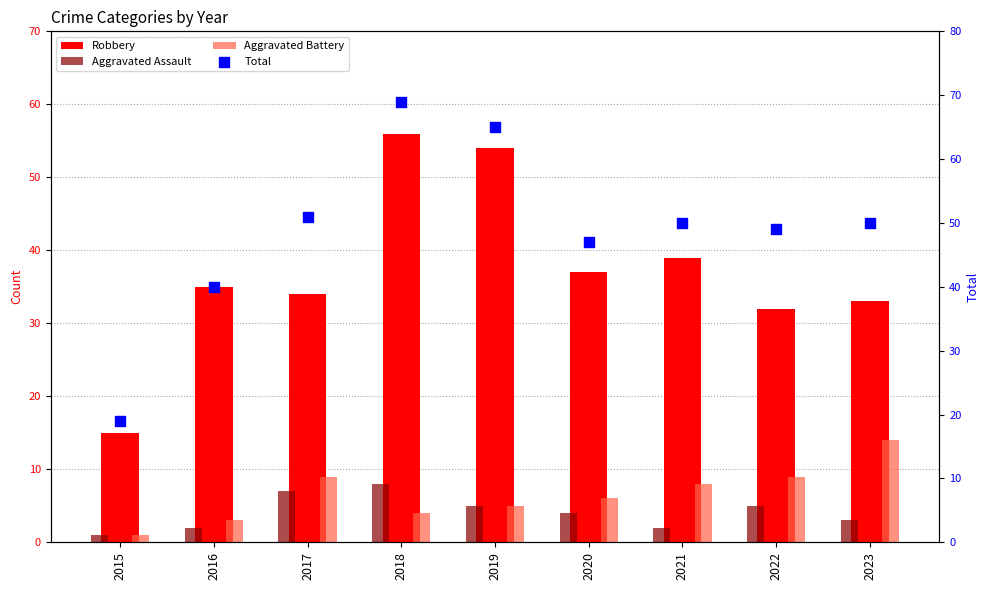

What is the total value across all series at 2015?

36